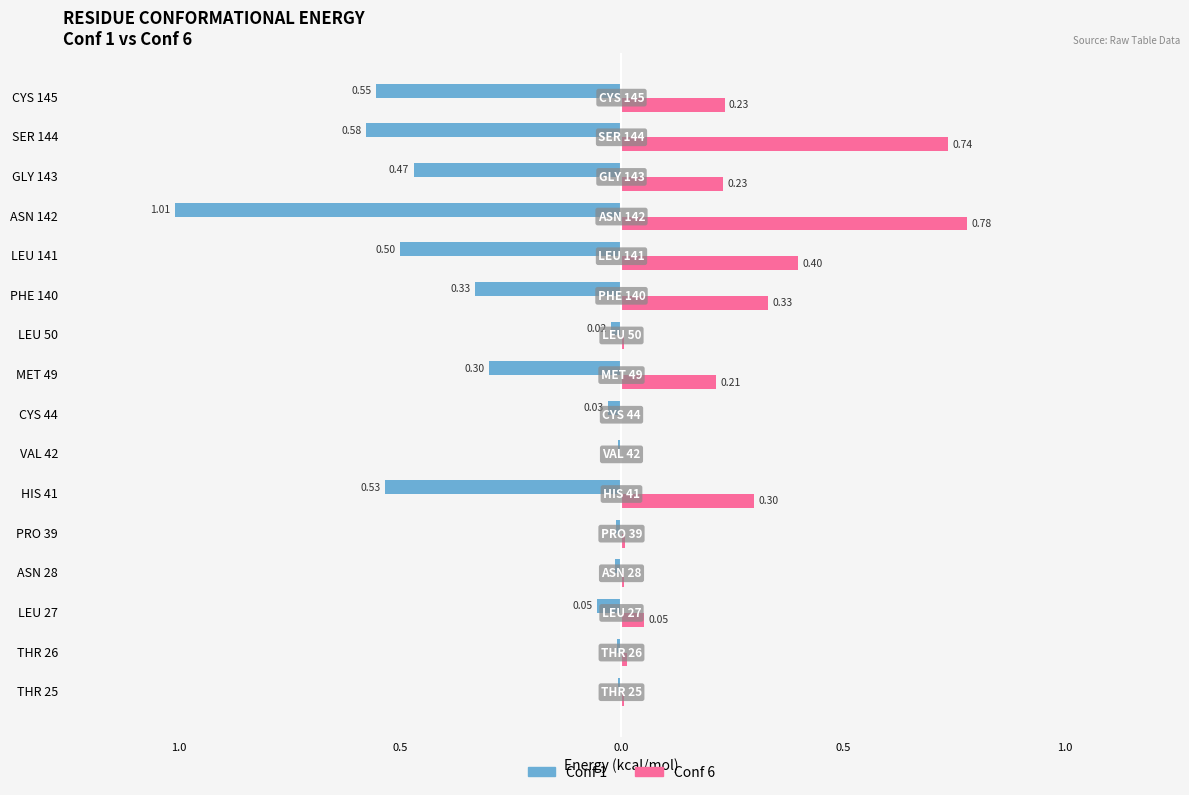

What are all the series names shown in the legend?

Conf 1, Conf 6